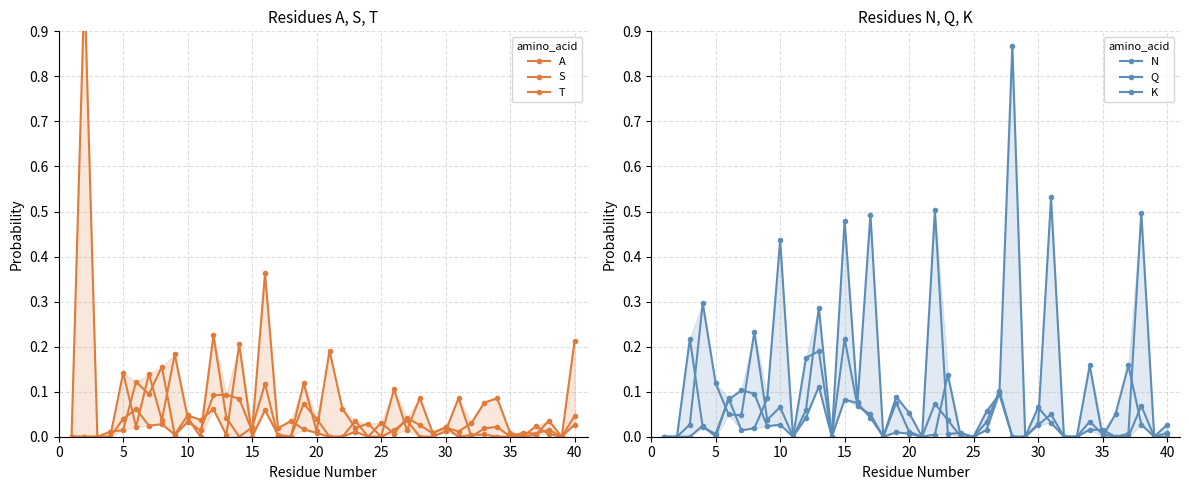

True or false: S has a value of 0.0 at 20.

True